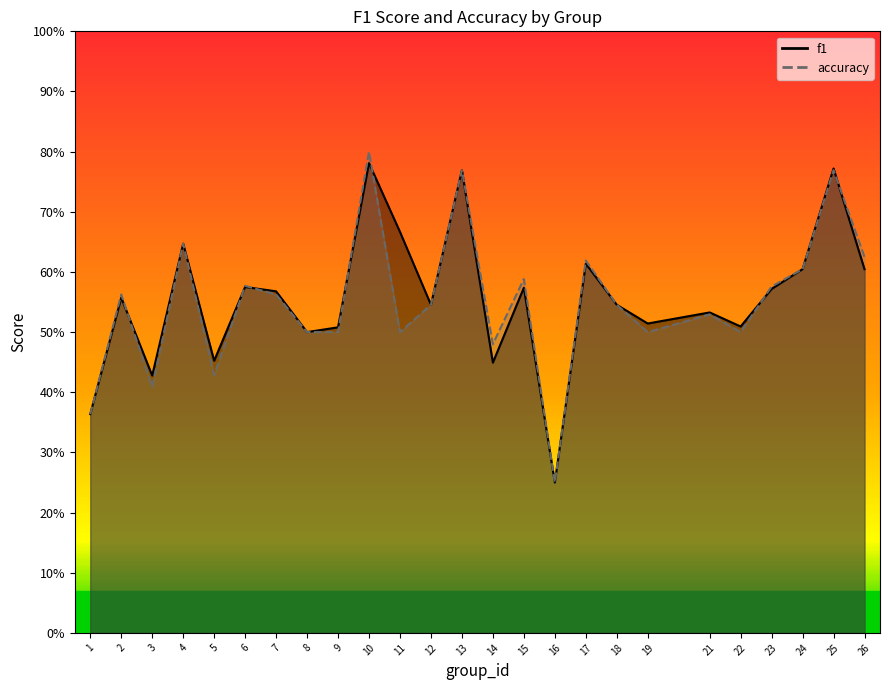

The accuracy series shows 0.5 at 14. True or false?

True